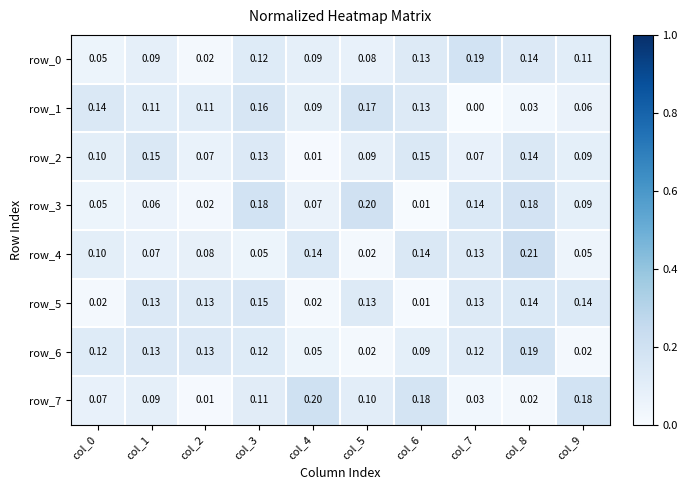

Is the value of row_4 at col_8 greater than the value of row_7 at col_4?

Yes